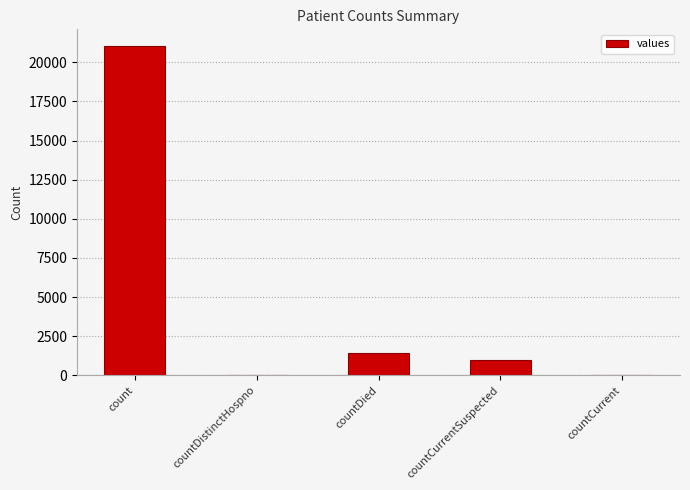

Reading right to left, extract all data points from this chart.

countCurrent=0	countCurrentSuspected=1006	countDied=1405	countDistinctHospno=0	count=21050